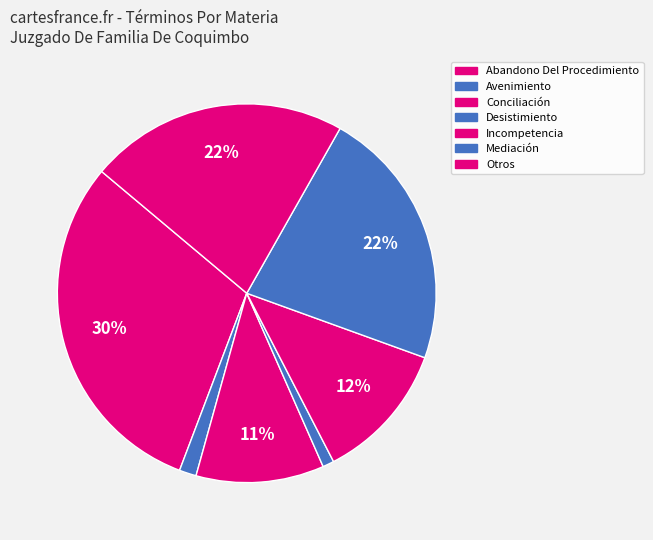

Does any single category account for the majority?

No